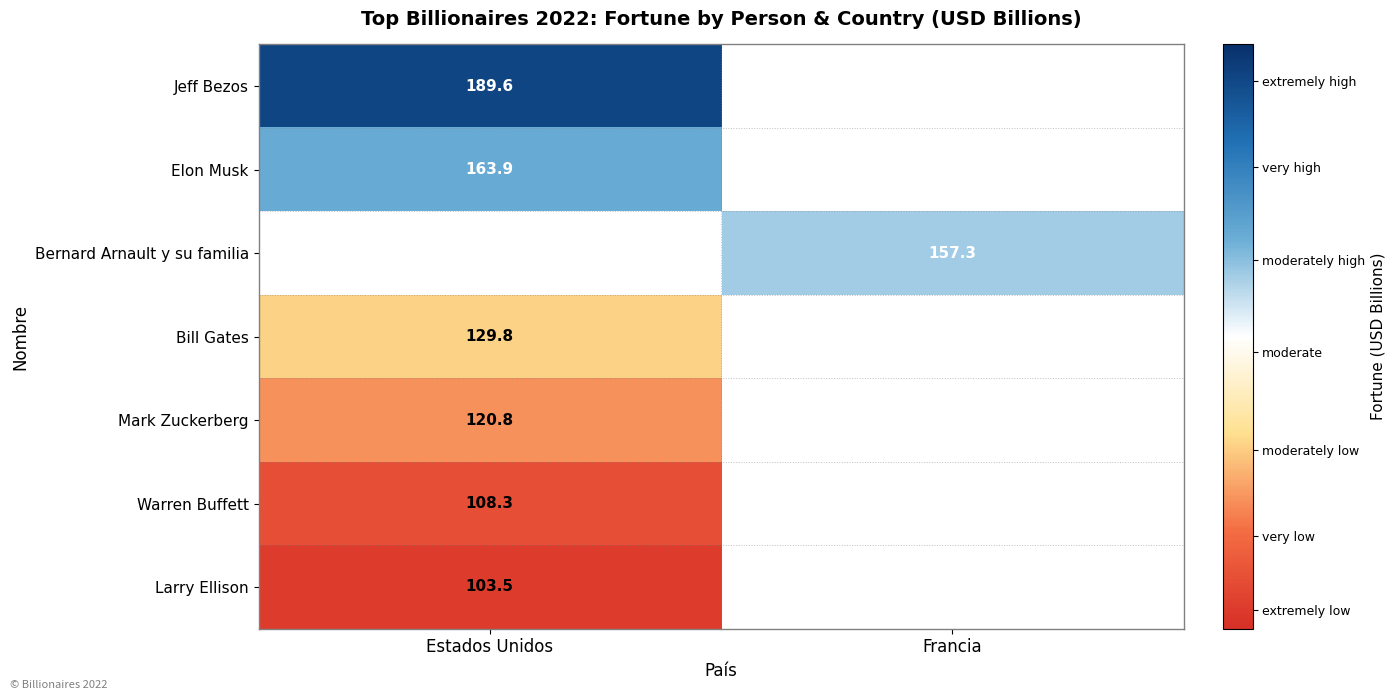

Is it true that Larry Ellison equals 184.9 at Estados Unidos?

False